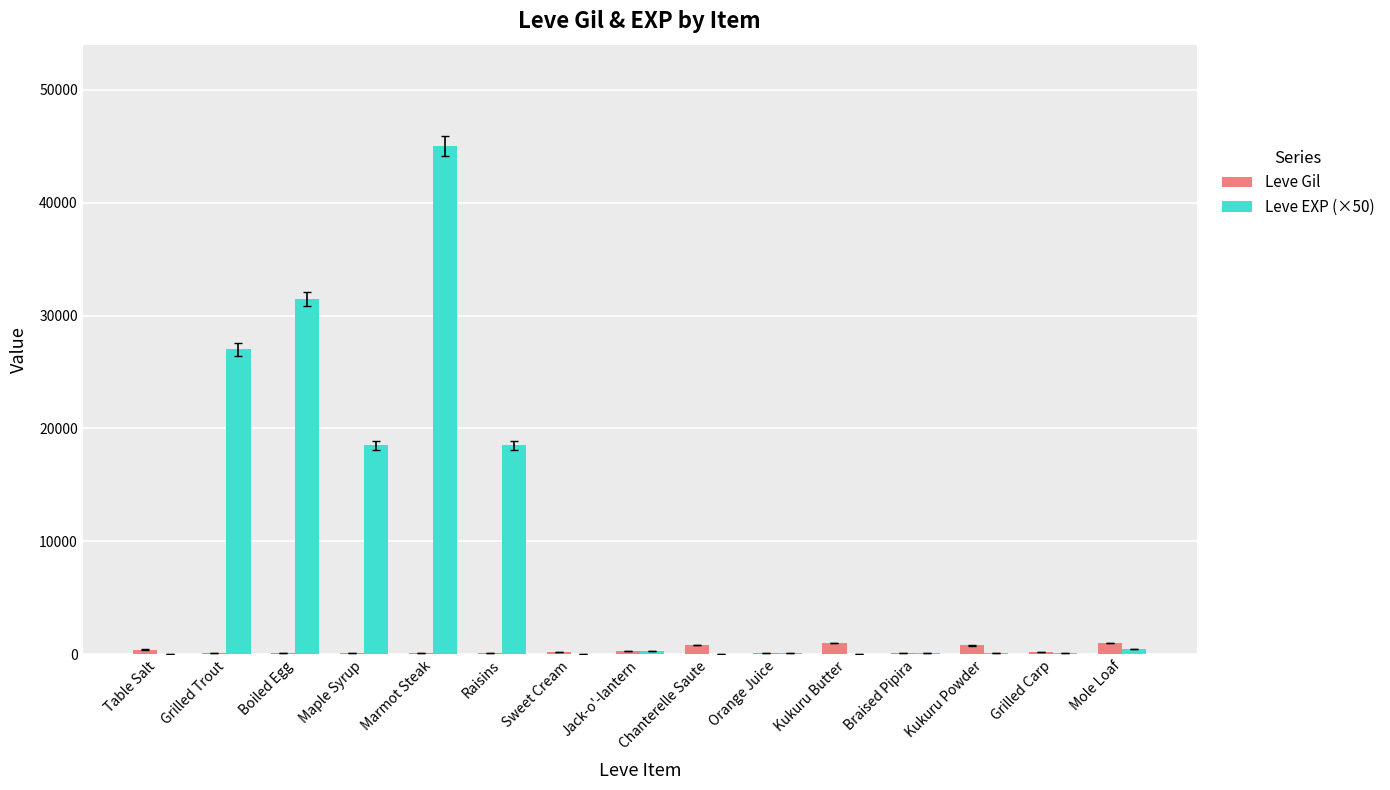

Which series has the largest total across all categories?

Leve EXP (×50)